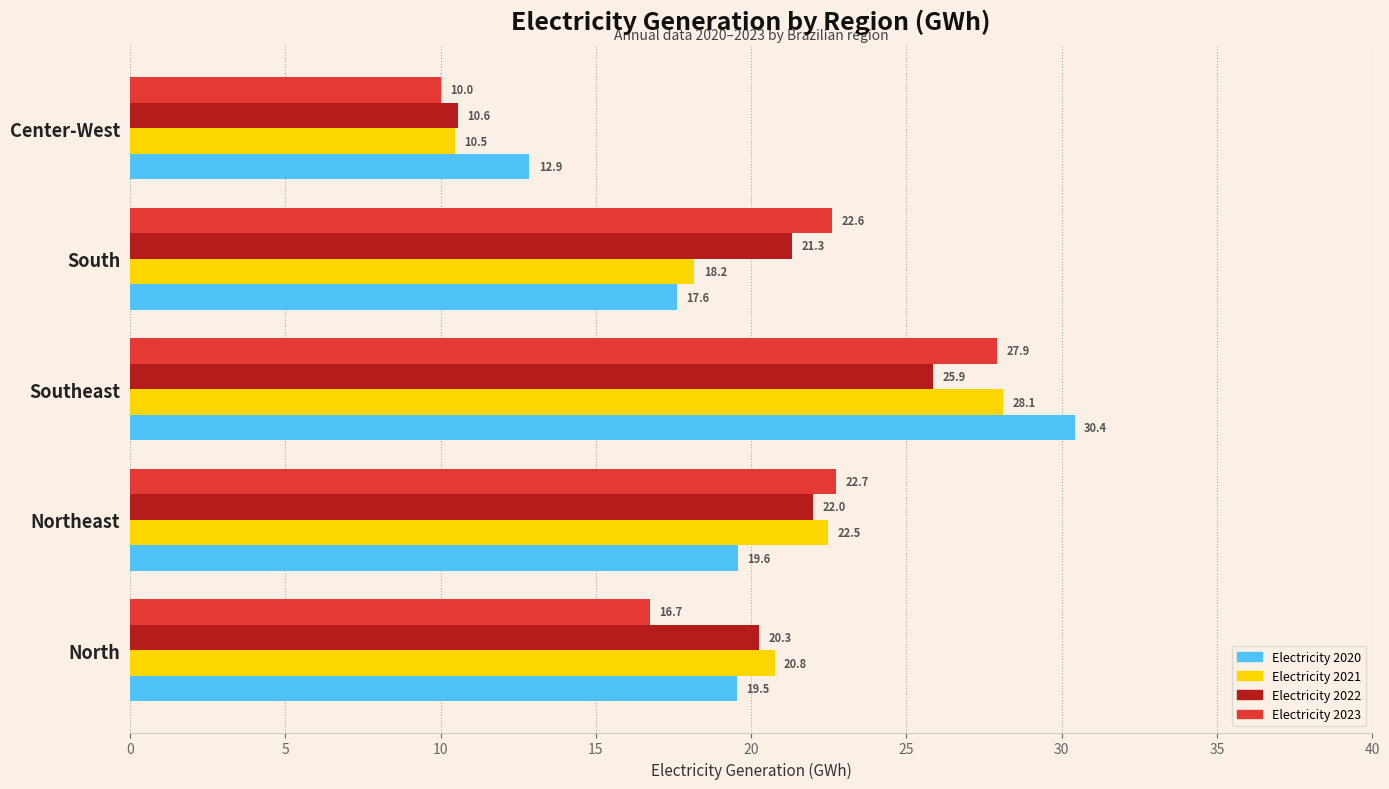

What is the average value of the Electricity 2023 series?

20.0